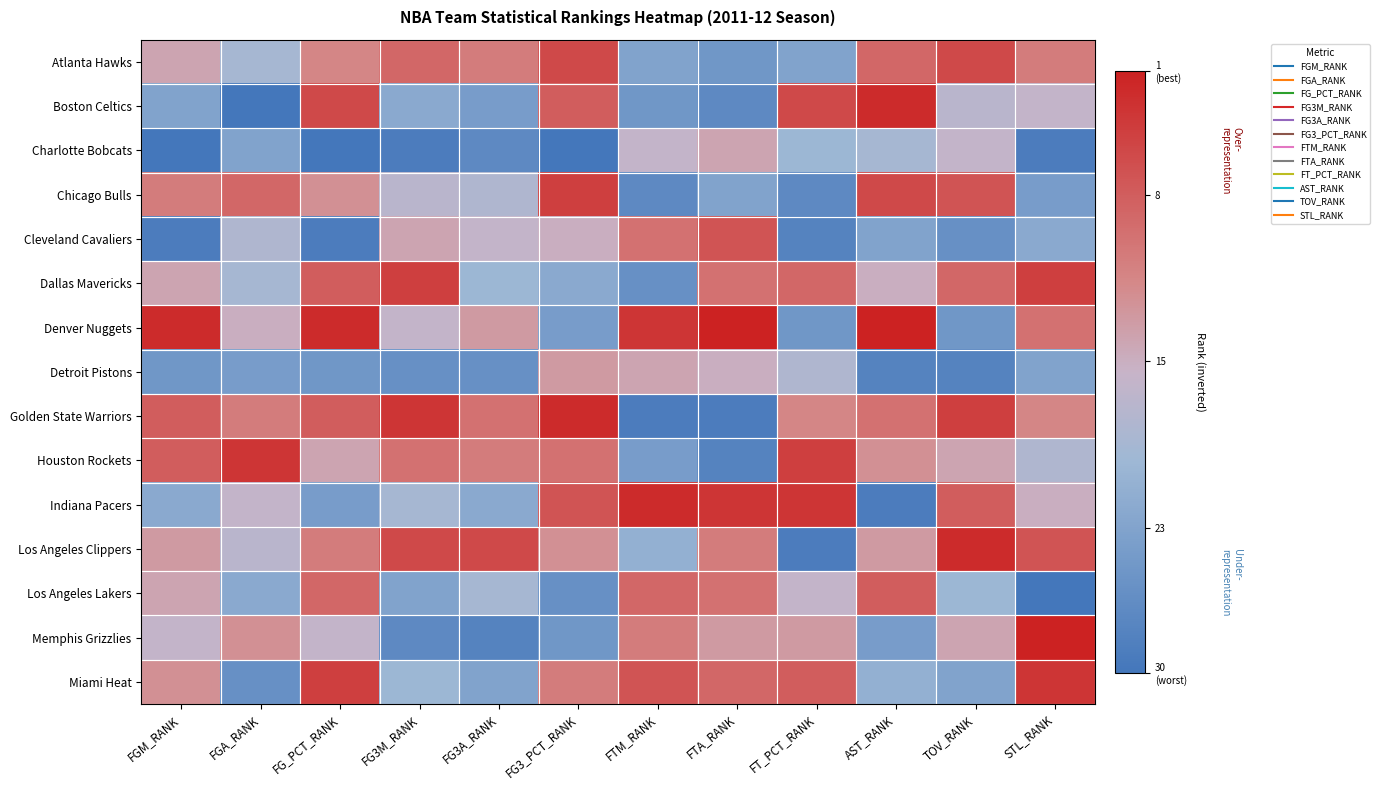

List the series in order of their peak value, highest first.

Denver Nuggets, Memphis Grizzlies, Boston Celtics, Golden State Warriors, Indiana Pacers, Los Angeles Clippers, Houston Rockets, Miami Heat, Chicago Bulls, Dallas Mavericks, Atlanta Hawks, Cleveland Cavaliers, Los Angeles Lakers, Detroit Pistons, Charlotte Bobcats